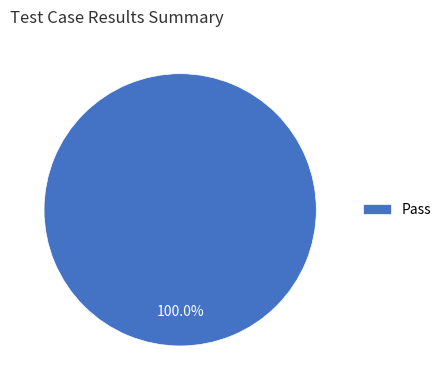

Which category accounts for the majority?

Pass